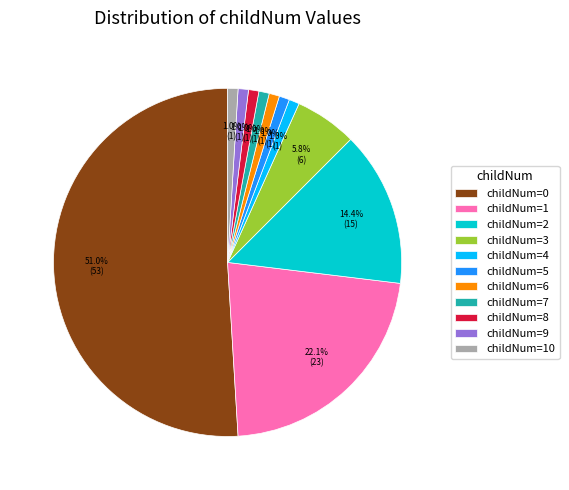

What portion of the pie excludes childNum=7?

99.0%